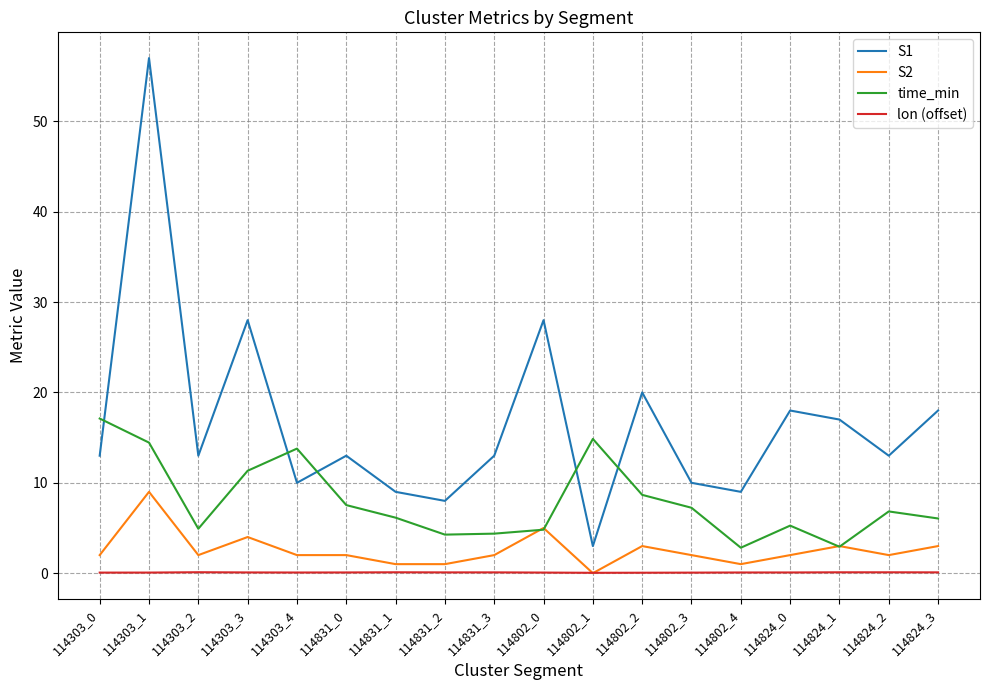

Rank the series by their maximum value, from highest to lowest.

S1, time_min, S2, lon (offset)